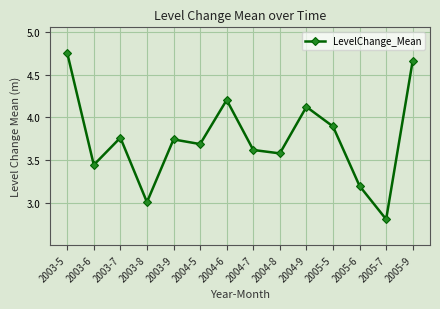

How many points are higher than both their immediate neighbors (excluding endpoints)?

4